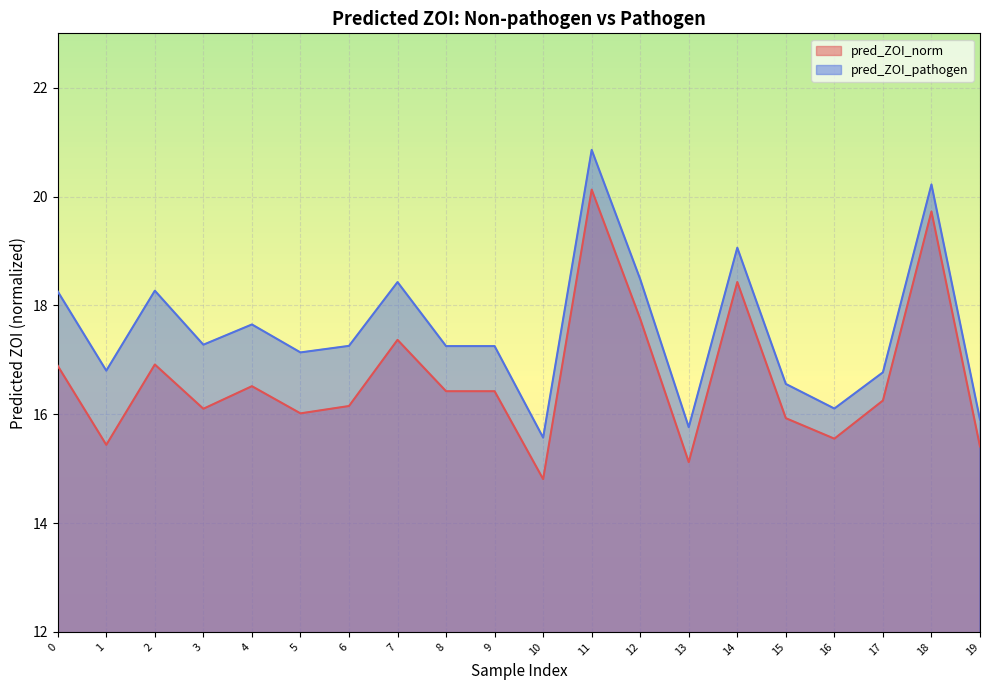

What is the spread (max minus min) of values at 17?

0.5